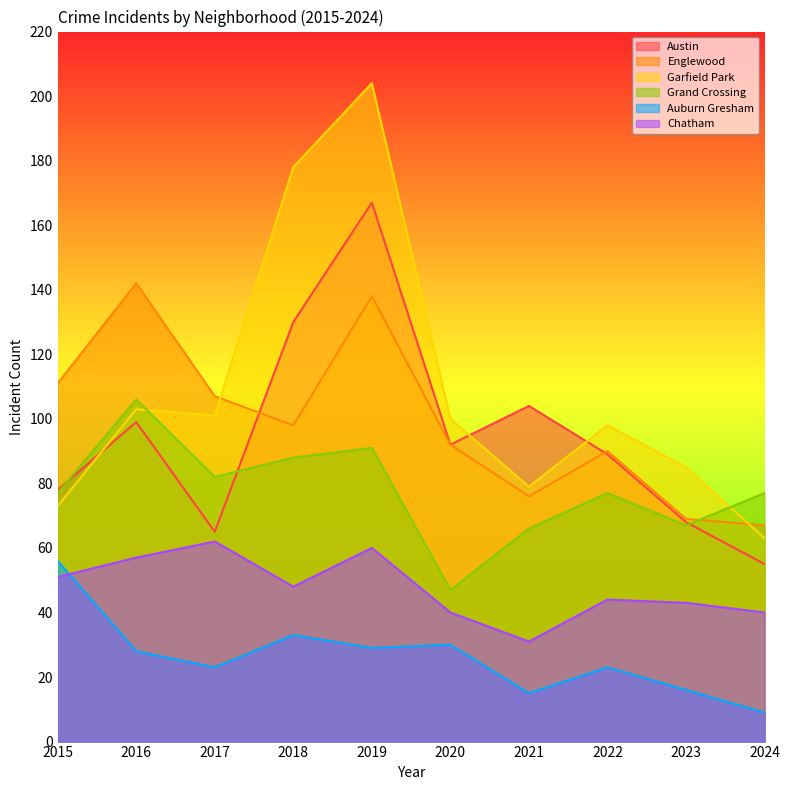

List the labels in order of Austin value, largest first.

2019, 2018, 2021, 2016, 2020, 2022, 2015, 2023, 2017, 2024